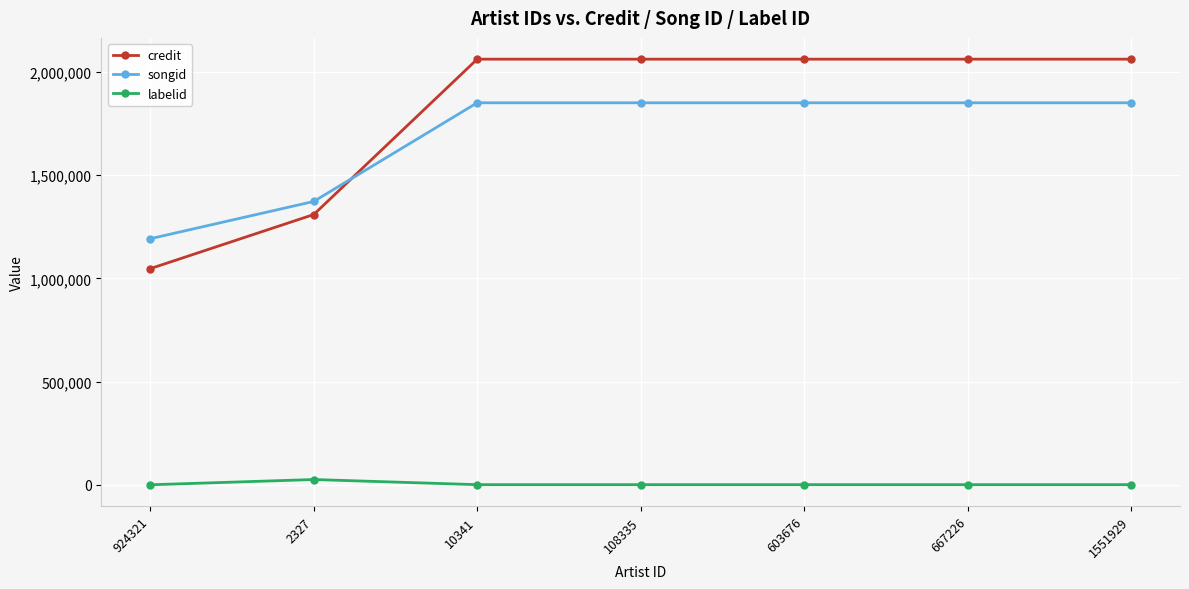

What is the difference between the maximum and minimum values in the songid series?

658190